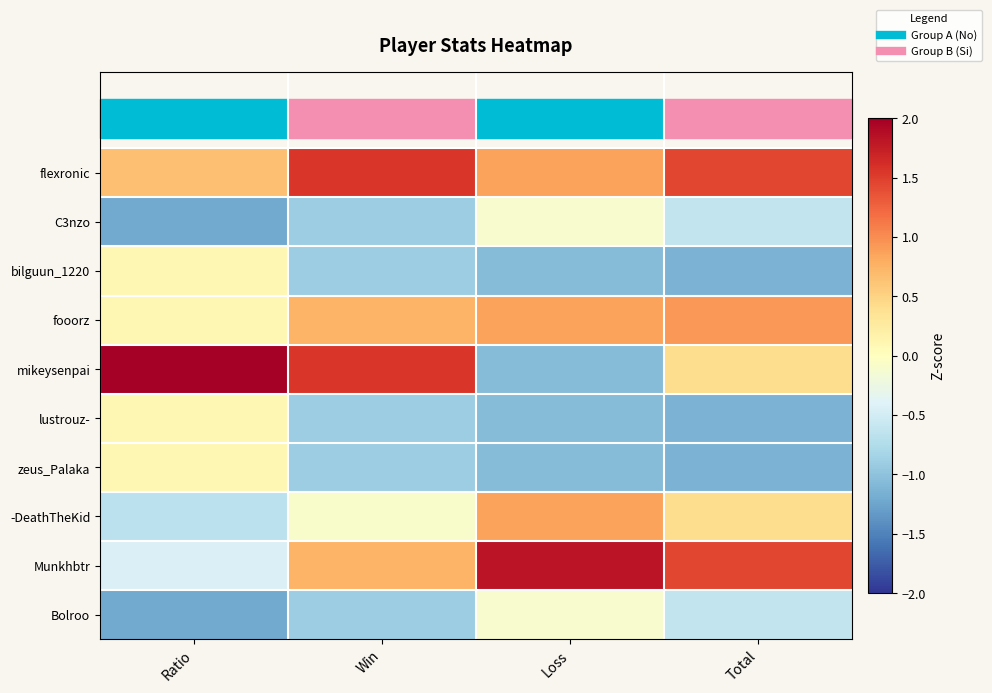

Between Win and Loss, which is larger?

Win